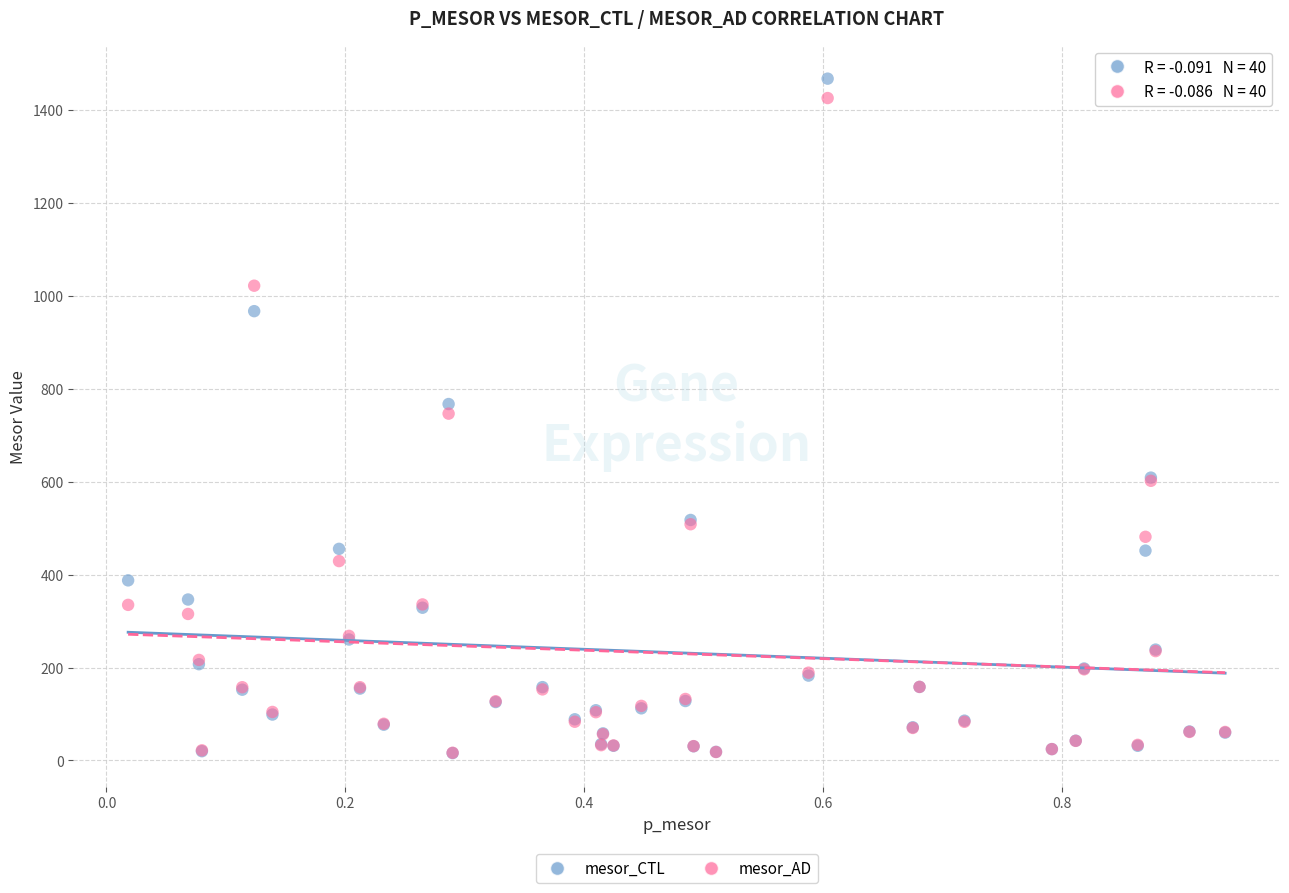

What are all the series names shown in the legend?

mesor_CTL, mesor_AD